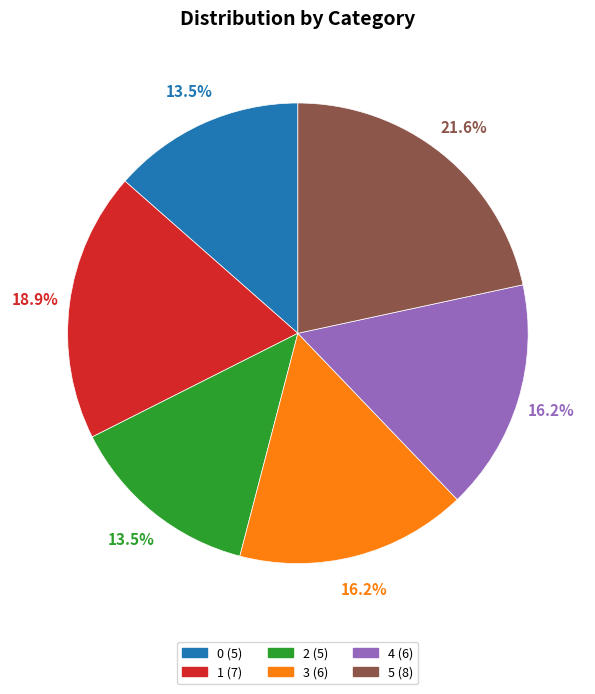

Count the number of slices in the pie.

6